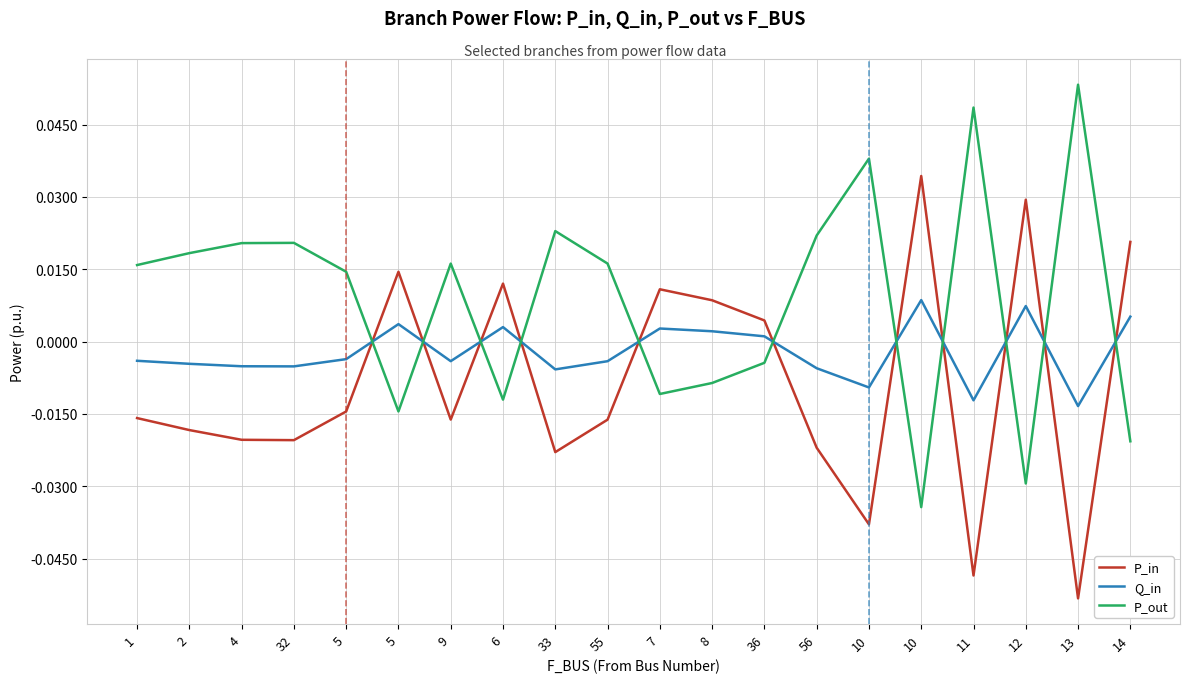

The Q_in series shows -0.0 at 1. True or false?

True